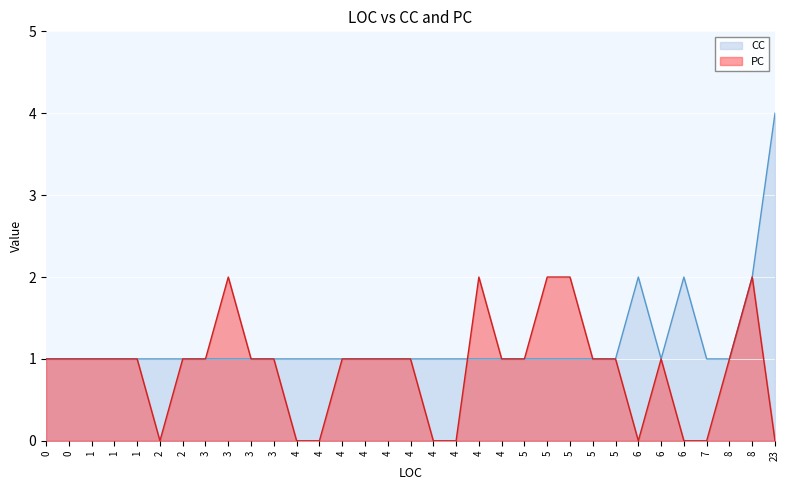

The PC series shows 0 at 4. True or false?

False